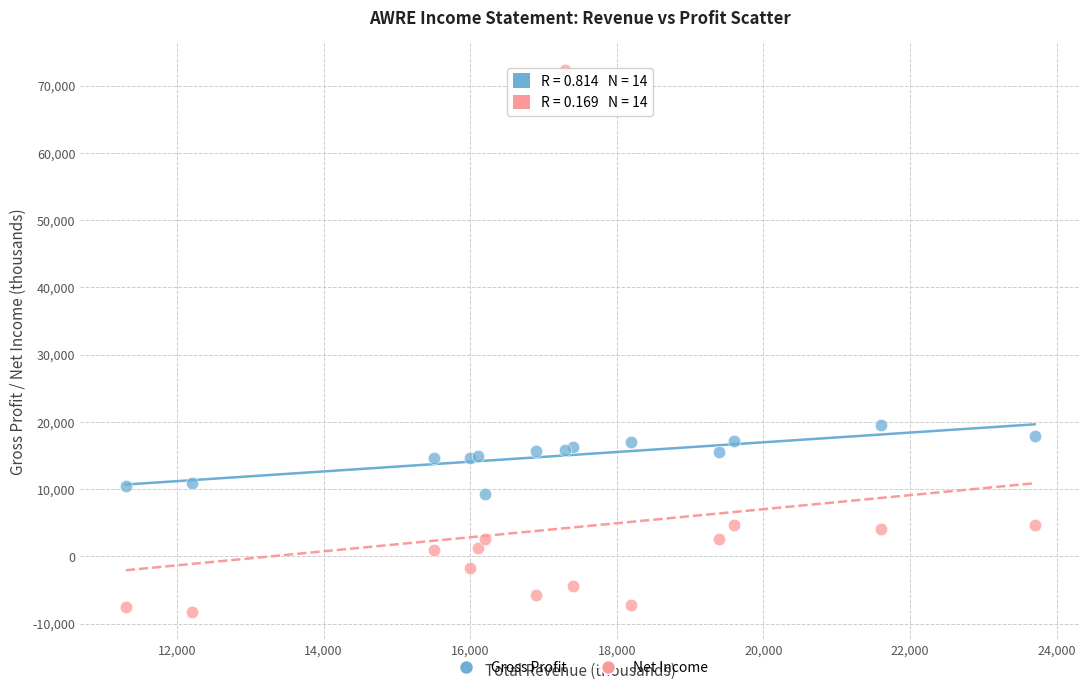

Across all series, what Y value is closest to 32000?

19500